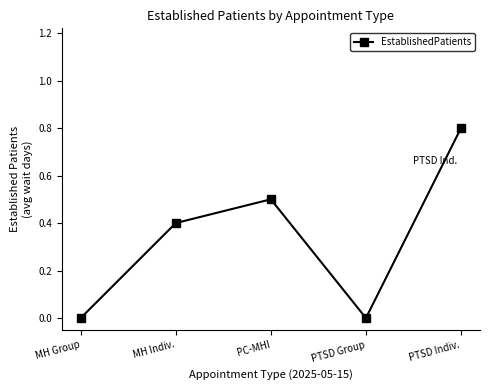

What is the difference between the maximum and minimum values?

0.8